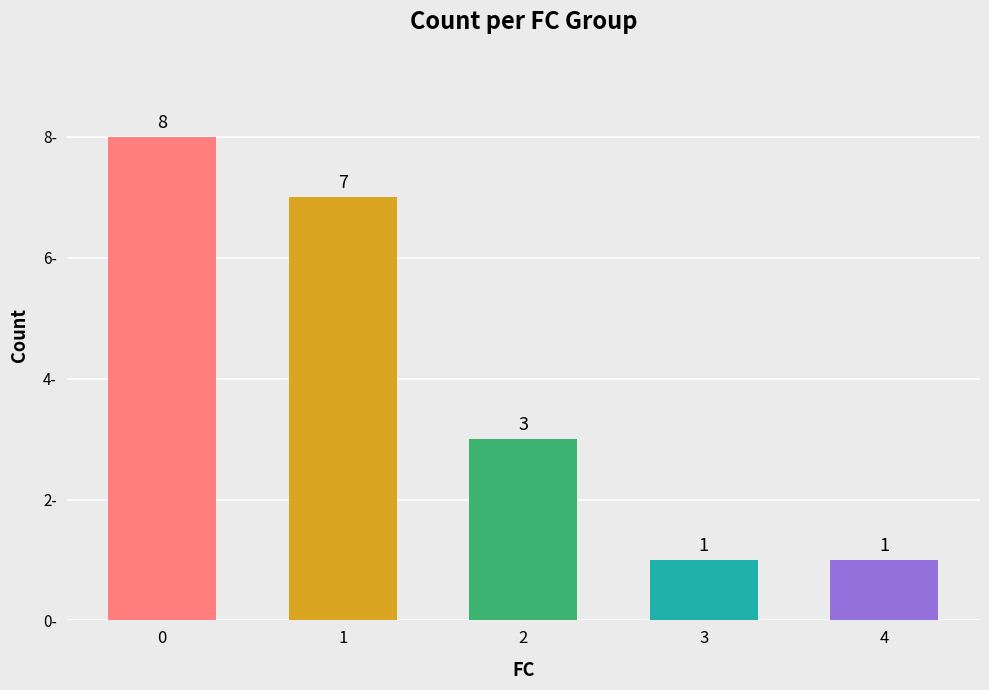

Read the value at 0.

8